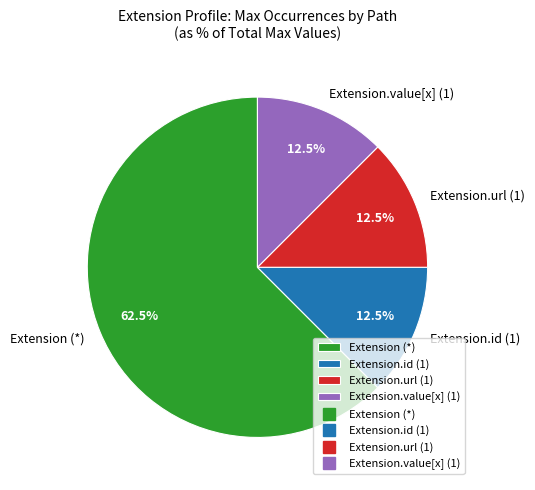

Do Extension.value[x] (1) and Extension.id (1) together represent more than half of the pie?

No